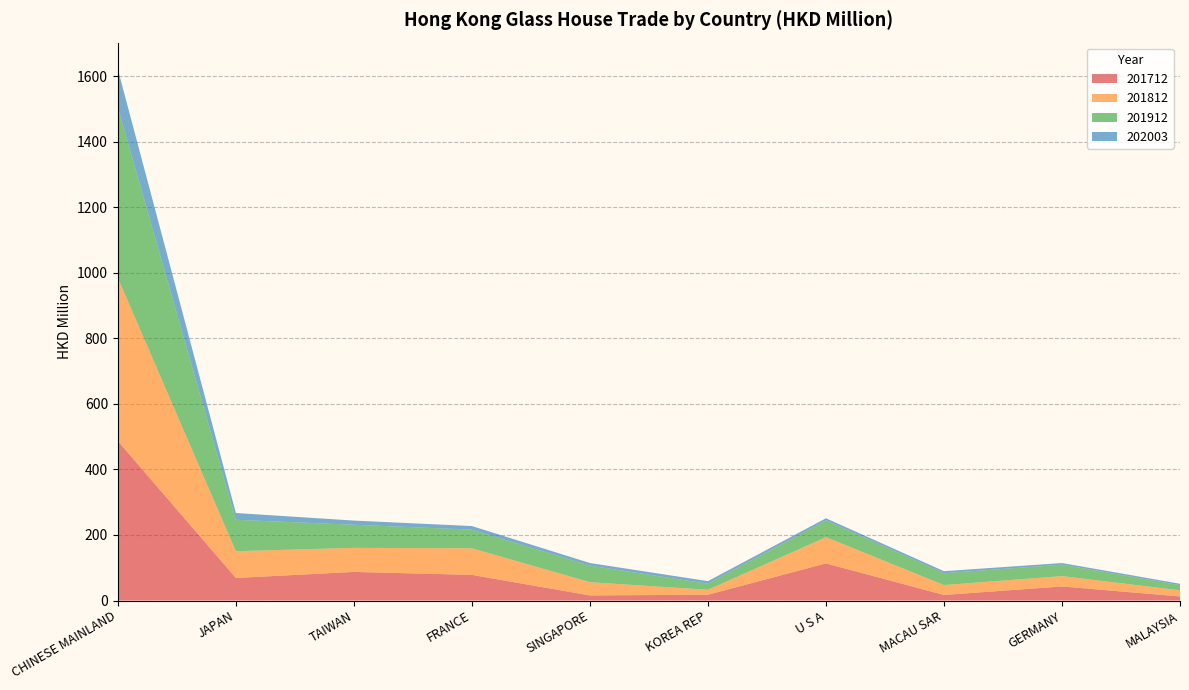

Reading left to right, what are all the values shown in this chart?

201712: CHINESE MAINLAND=486.6	JAPAN=68.9	TAIWAN=87.2	FRANCE=78.2	SINGAPORE=15.6	KOREA REP=17.6	U S A=113.3	MACAU SAR=16.9	GERMANY=42.9	MALAYSIA=12.4
201812: CHINESE MAINLAND=497.7	JAPAN=81.6	TAIWAN=73.5	FRANCE=81.2	SINGAPORE=40.4	KOREA REP=15.1	U S A=80.0	MACAU SAR=30.2	GERMANY=31.6	MALAYSIA=18.6
201912: CHINESE MAINLAND=520.6	JAPAN=95.9	TAIWAN=70.5	FRANCE=56.9	SINGAPORE=50.5	KOREA REP=18.5	U S A=51.3	MACAU SAR=36.2	GERMANY=35.0	MALAYSIA=15.8
202003: CHINESE MAINLAND=116.3	JAPAN=20.7	TAIWAN=12.8	FRANCE=11.0	SINGAPORE=8.0	KOREA REP=7.9	U S A=6.3	MACAU SAR=6.2	GERMANY=4.9	MALAYSIA=4.2